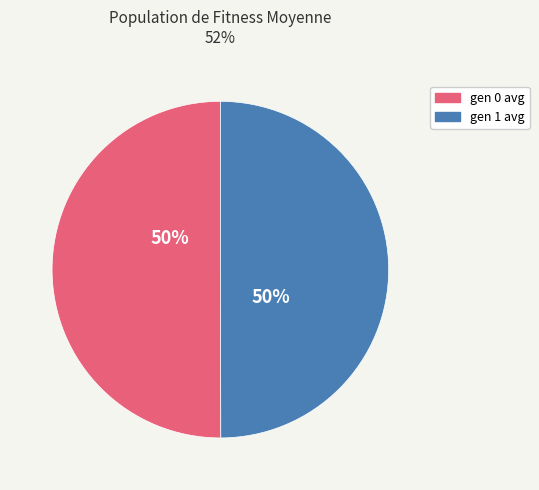

What percentage is the gen 1 avg slice, to the nearest percent?

50%